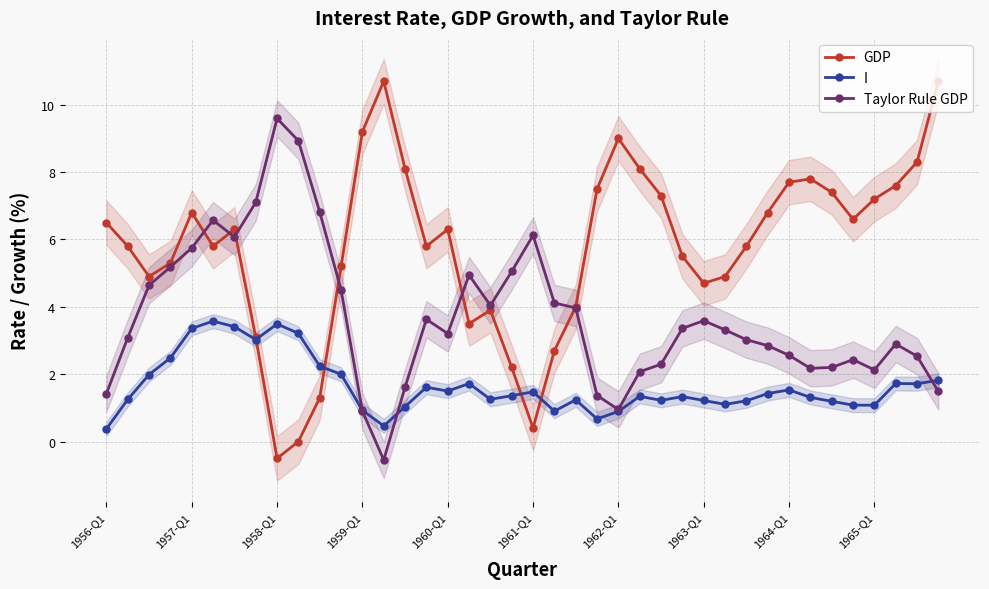

What is the smallest value displayed?

-0.5